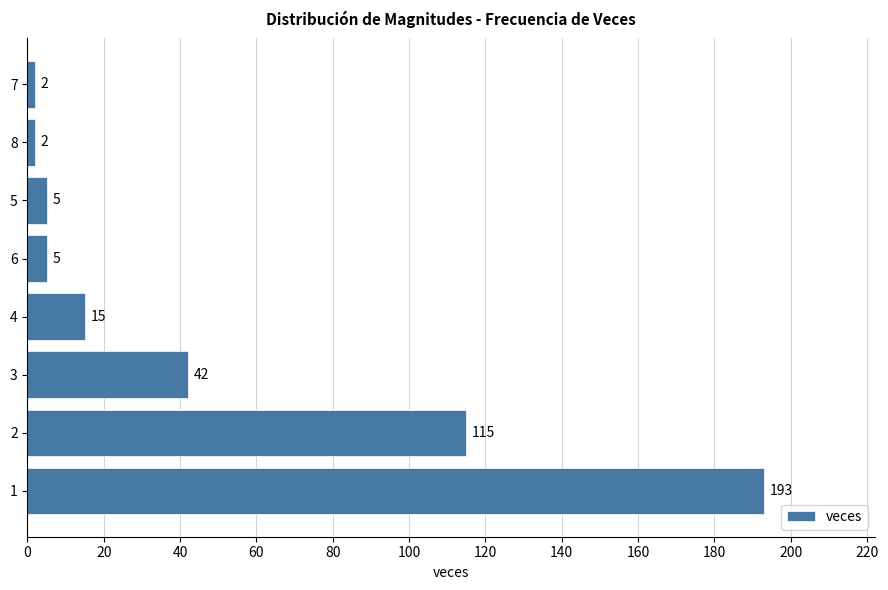

Which label corresponds to the largest value in the chart?

1